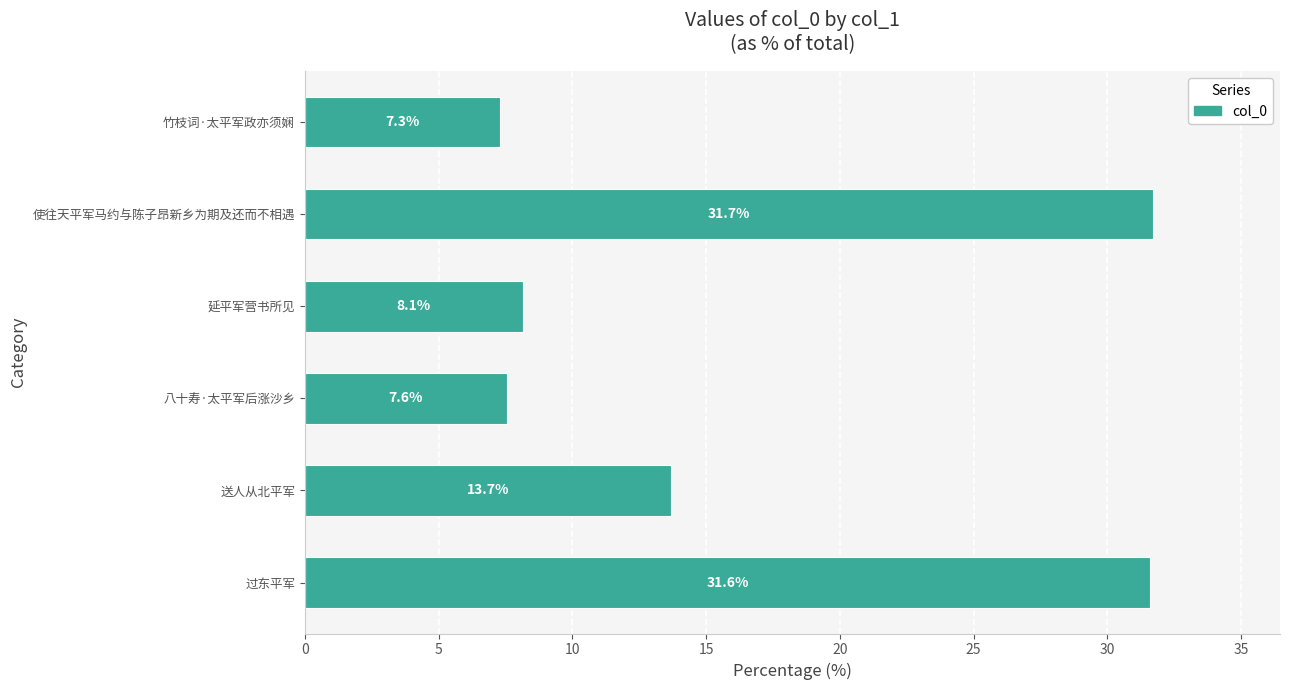

What is the greatest value displayed?

31.7